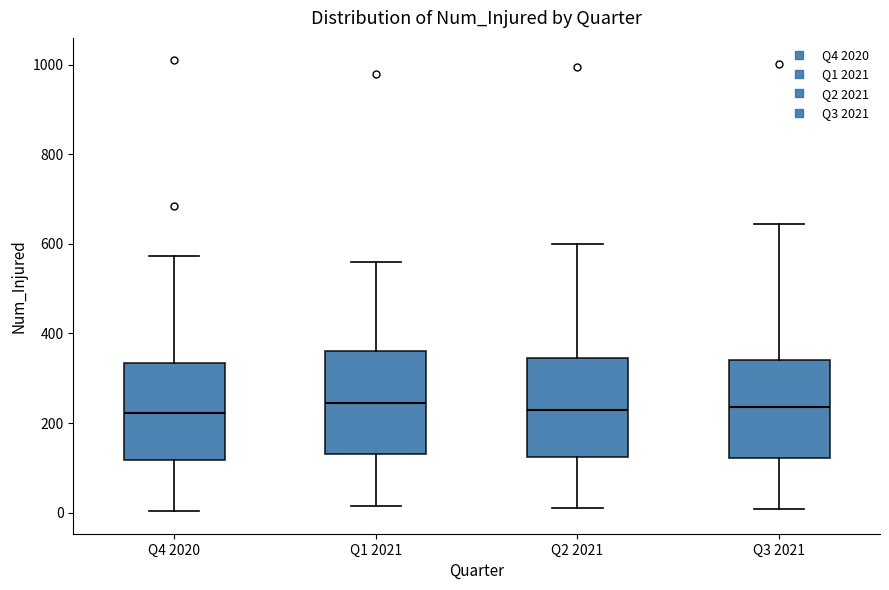

Where is the lower edge of the box for Q1 2021 on the y-axis? The values are not printed on the chart, so give them approximately, as read against the axis.

140